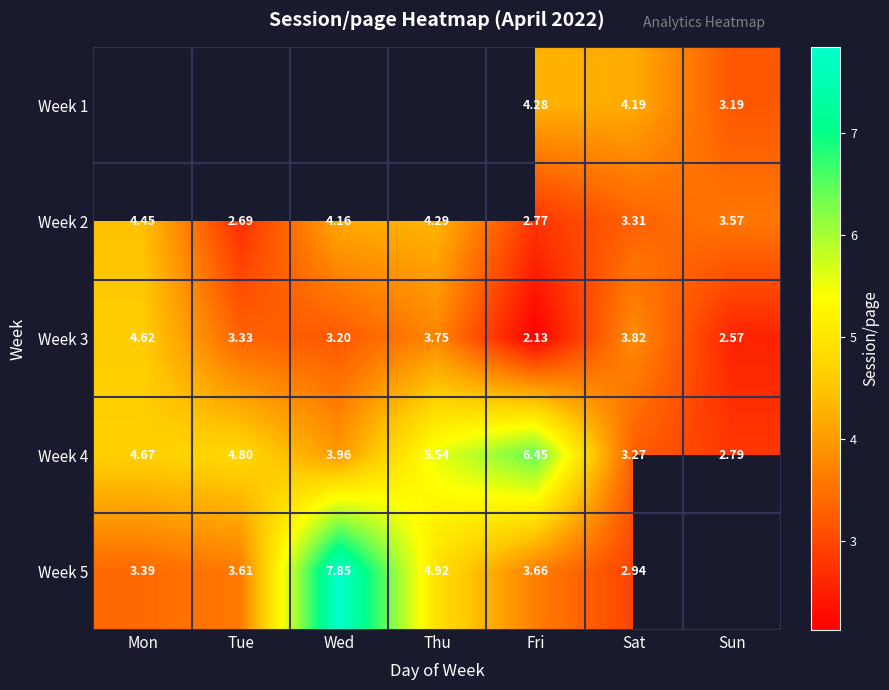

What is the maximum value for Week 3?

4.6